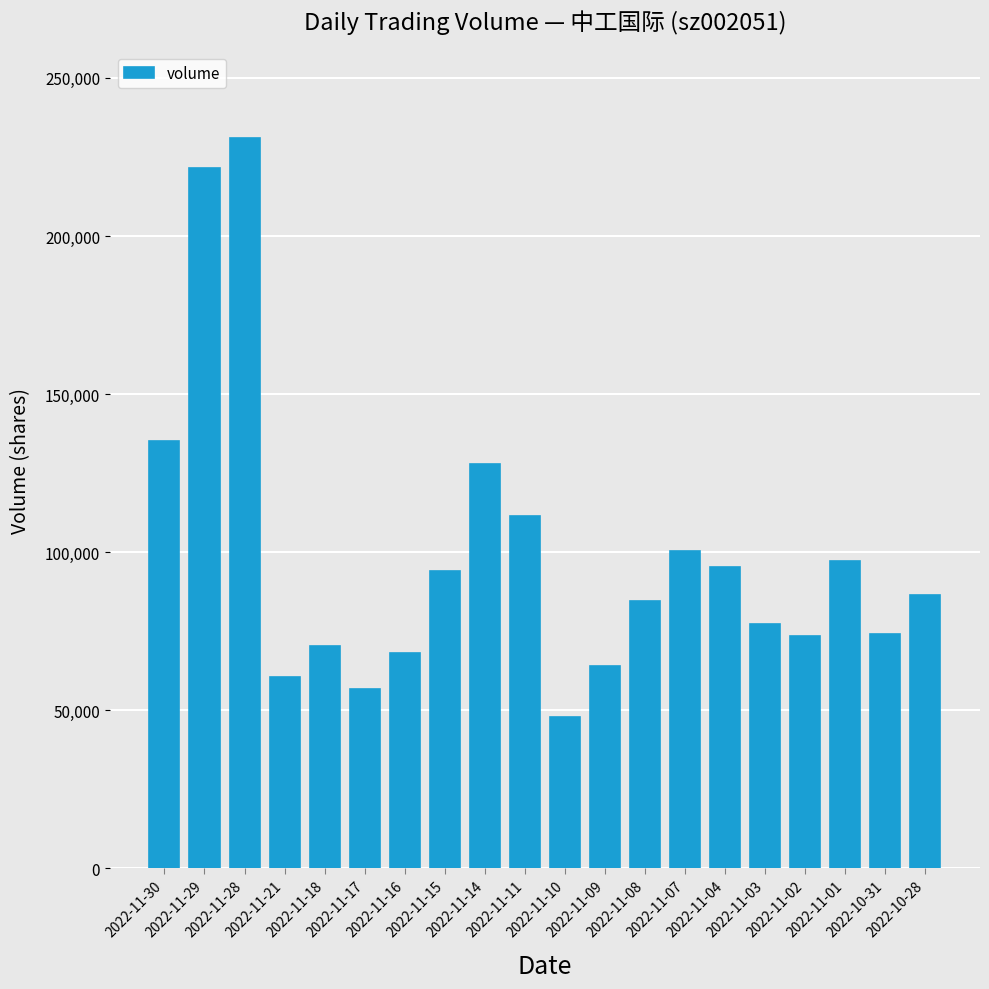

What is the difference between the maximum and minimum values?

183011